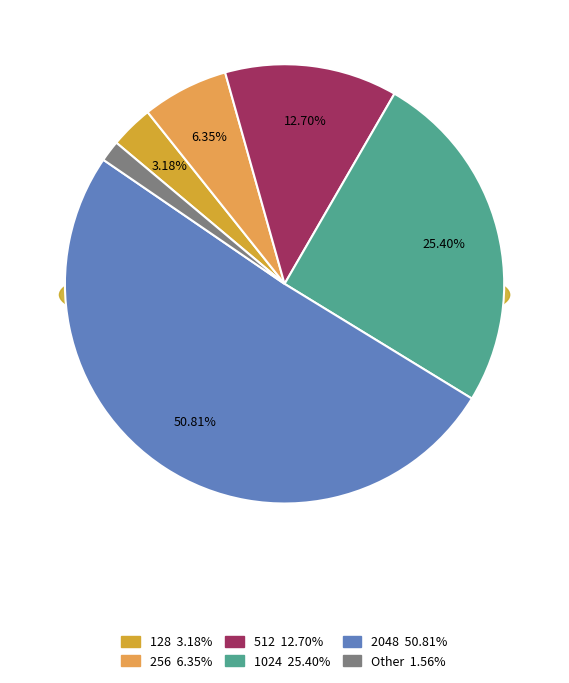

What is the largest slice in the pie chart?

2048